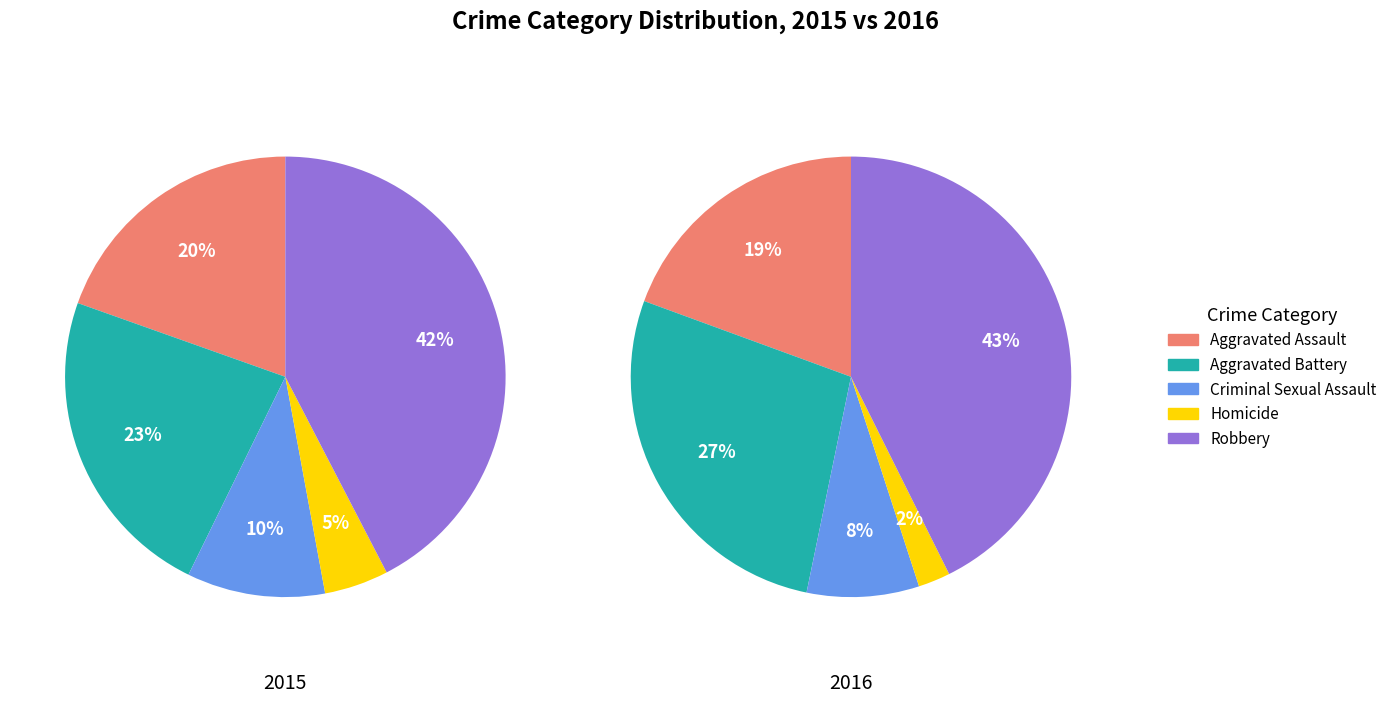

Does Criminal Sexual Assault represent more than half of the total?

No